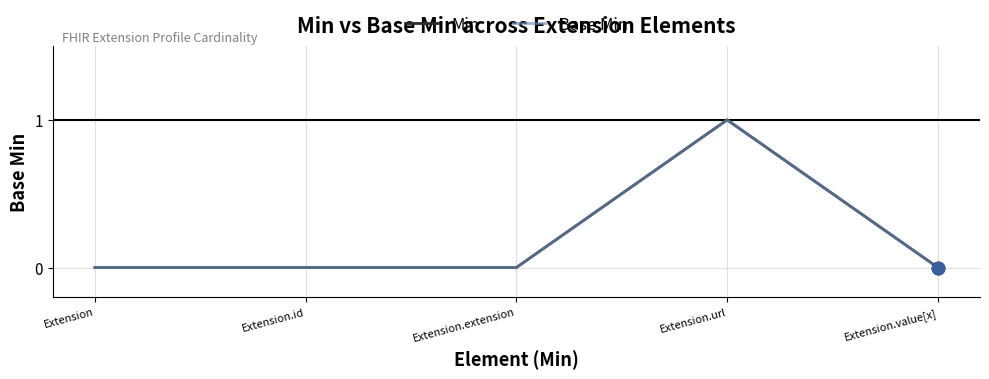

Does the chart have visible grid lines?

Yes